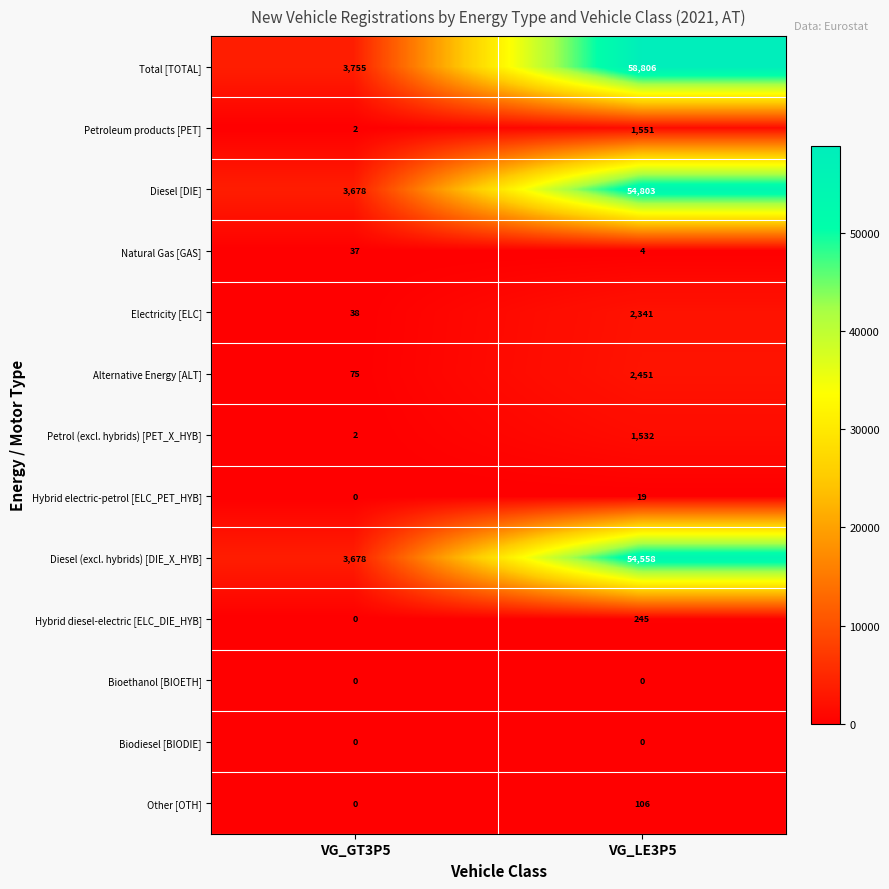

How many data points in Total [TOTAL] are less than 58806?

1